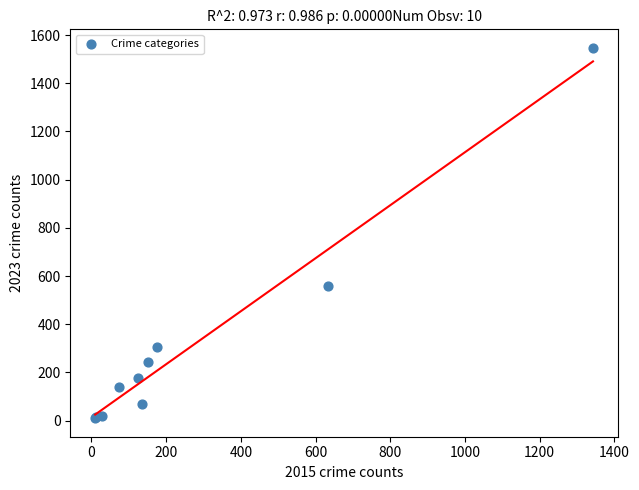

What Y value in the scatter plot is closest to 778?

560